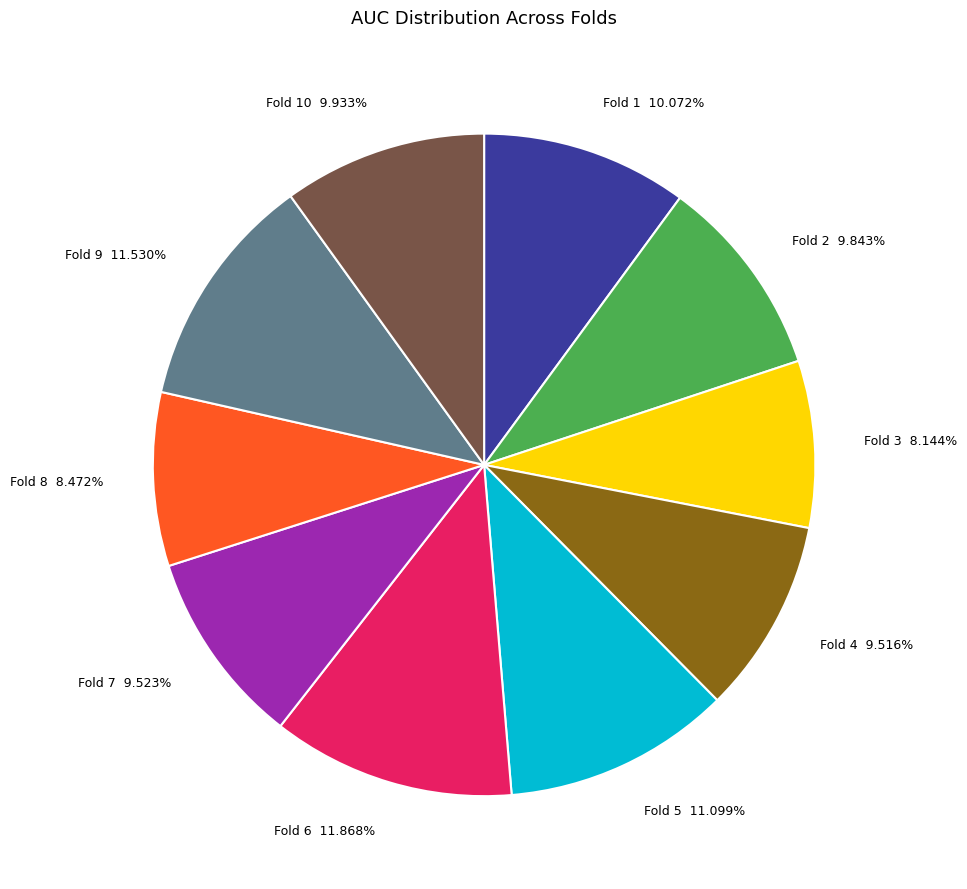

What percentage is the Fold 1 slice, to the nearest percent?

10%